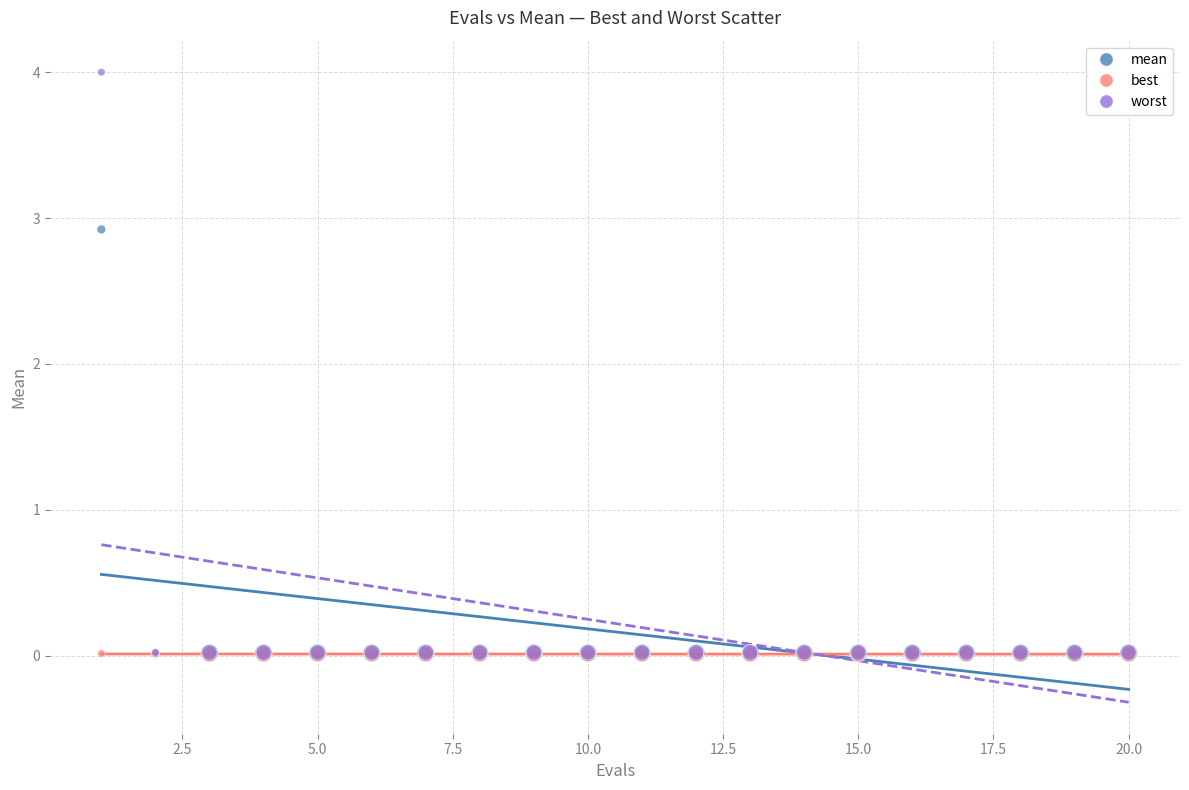

Which series has the widest spread of Y values?

worst